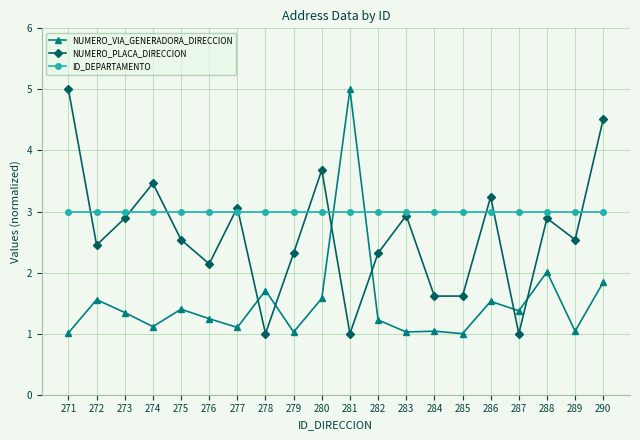

At which category is the sum across all series the highest?

290